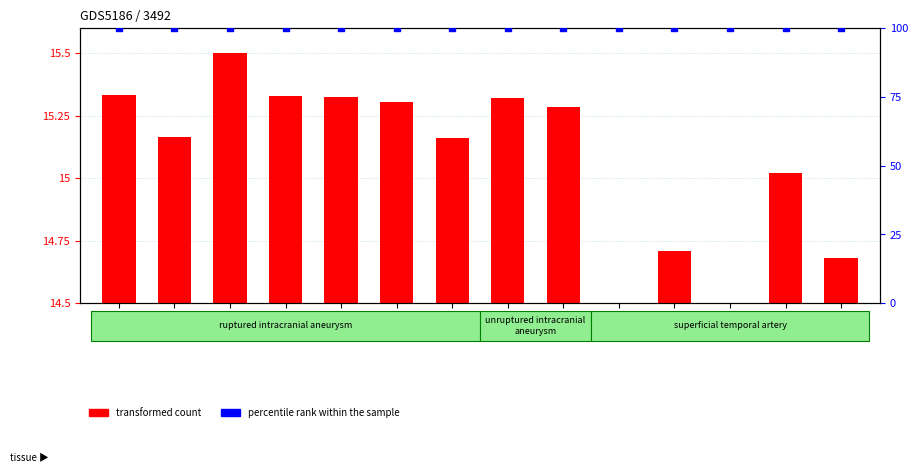

At which category is the sum across all series the highest?

2.0